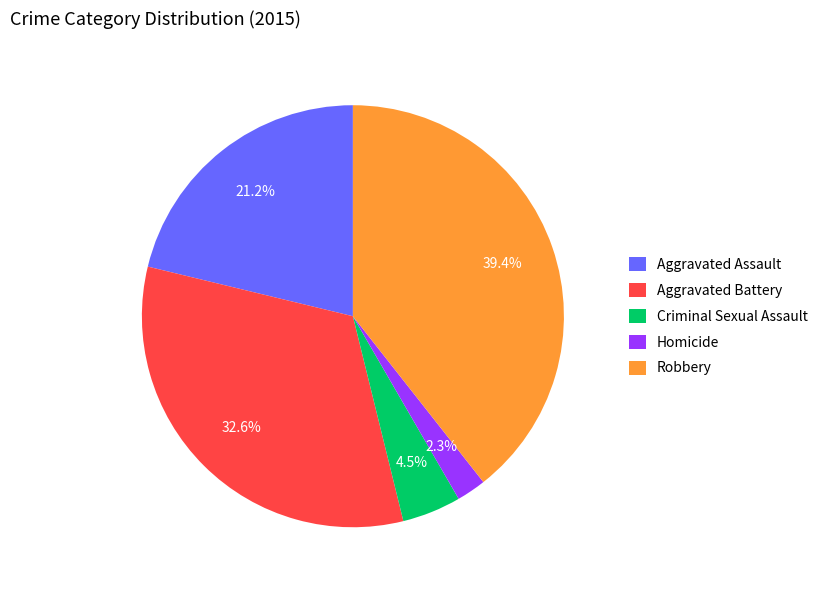

To the nearest percent, what is the difference between the Criminal Sexual Assault and Aggravated Battery slice percentages?

28%